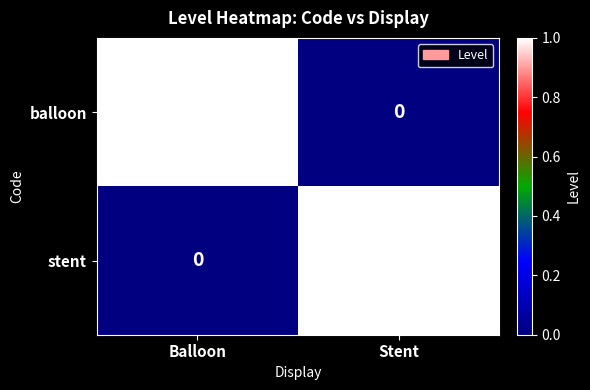

At which label does balloon reach its peak?

Balloon